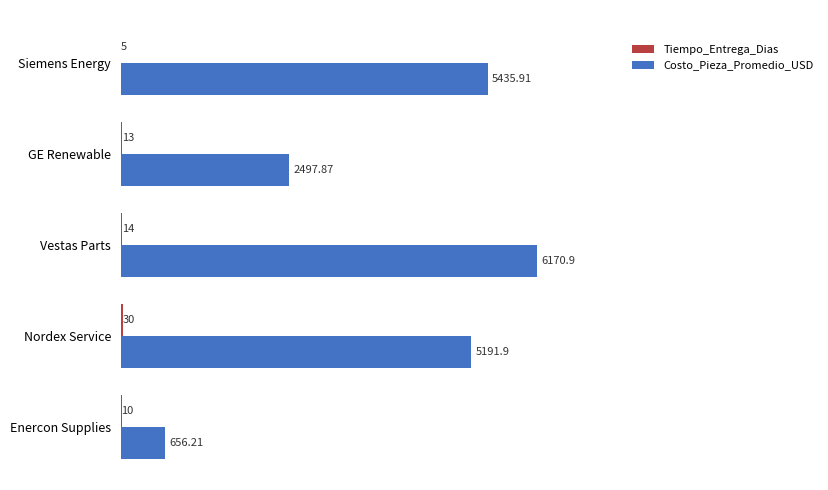

Between GE Renewable and Enercon Supplies, which series saw the biggest shift?

Costo_Pieza_Promedio_USD